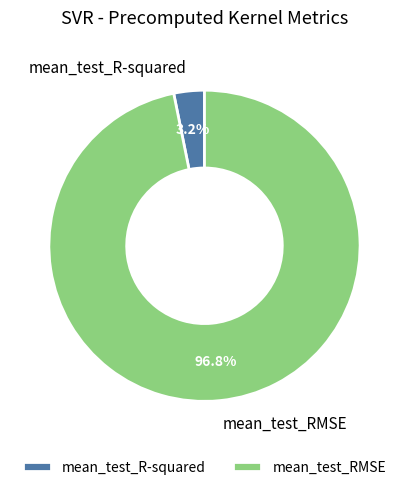

Rank the categories by value from highest to lowest.

mean_test_RMSE, mean_test_R-squared